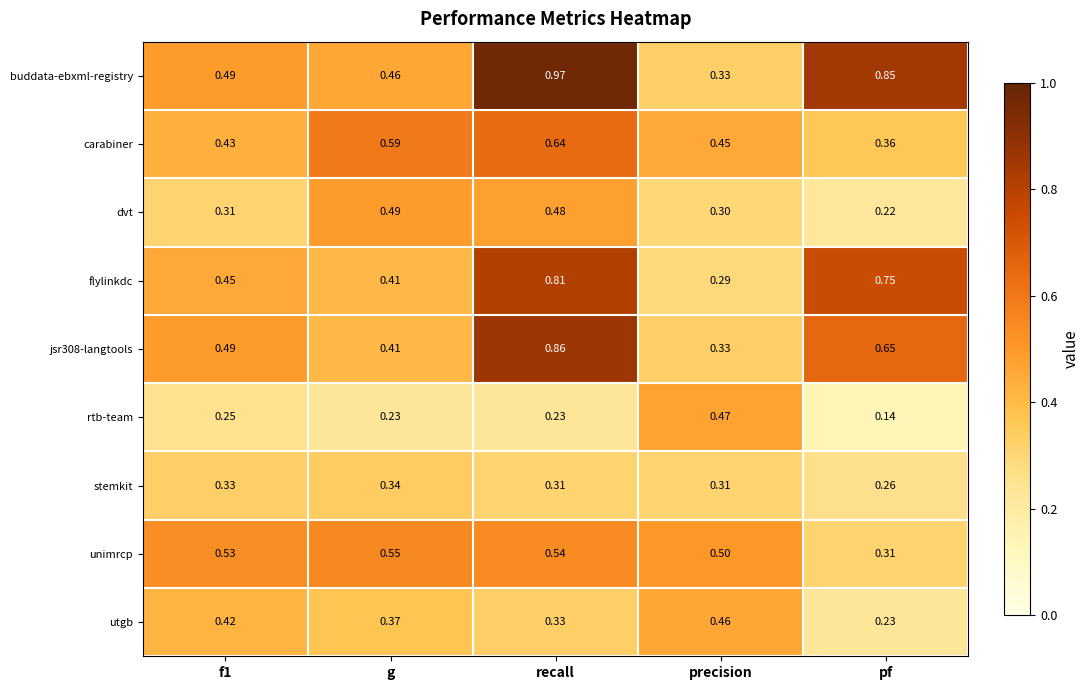

Is the value of stemkit at recall greater than the value of unimrcp at recall?

No